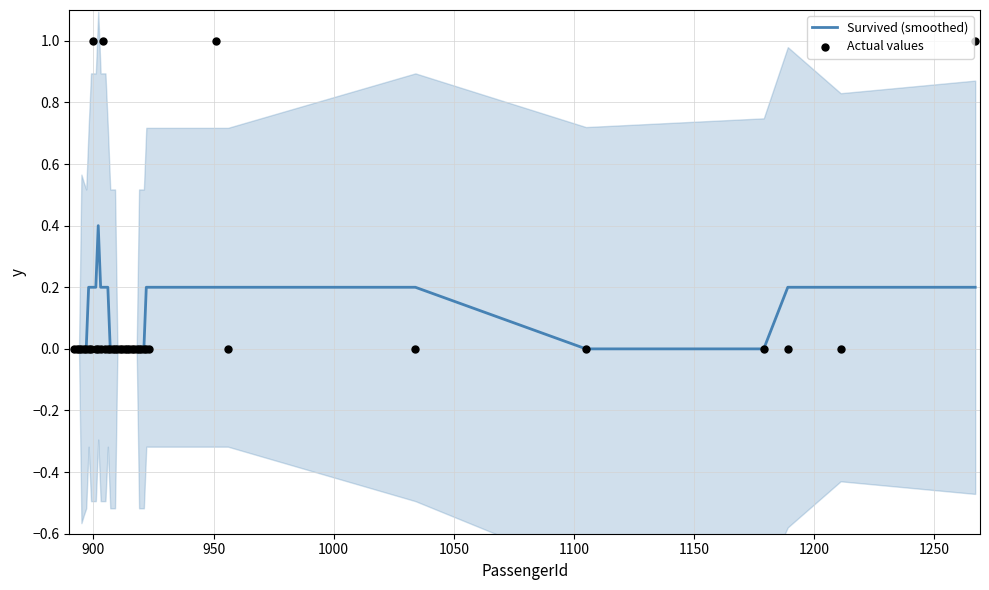

Which series contains the highest Y value?

Actual values